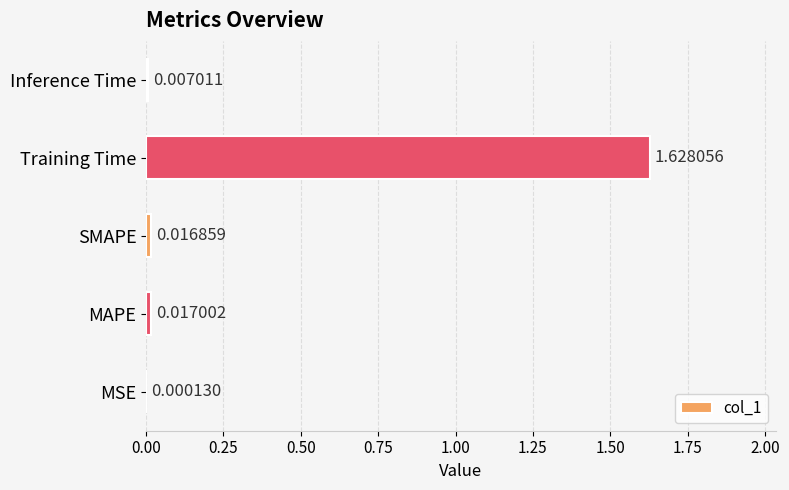

At which category does the chart reach its peak across all series?

Training Time